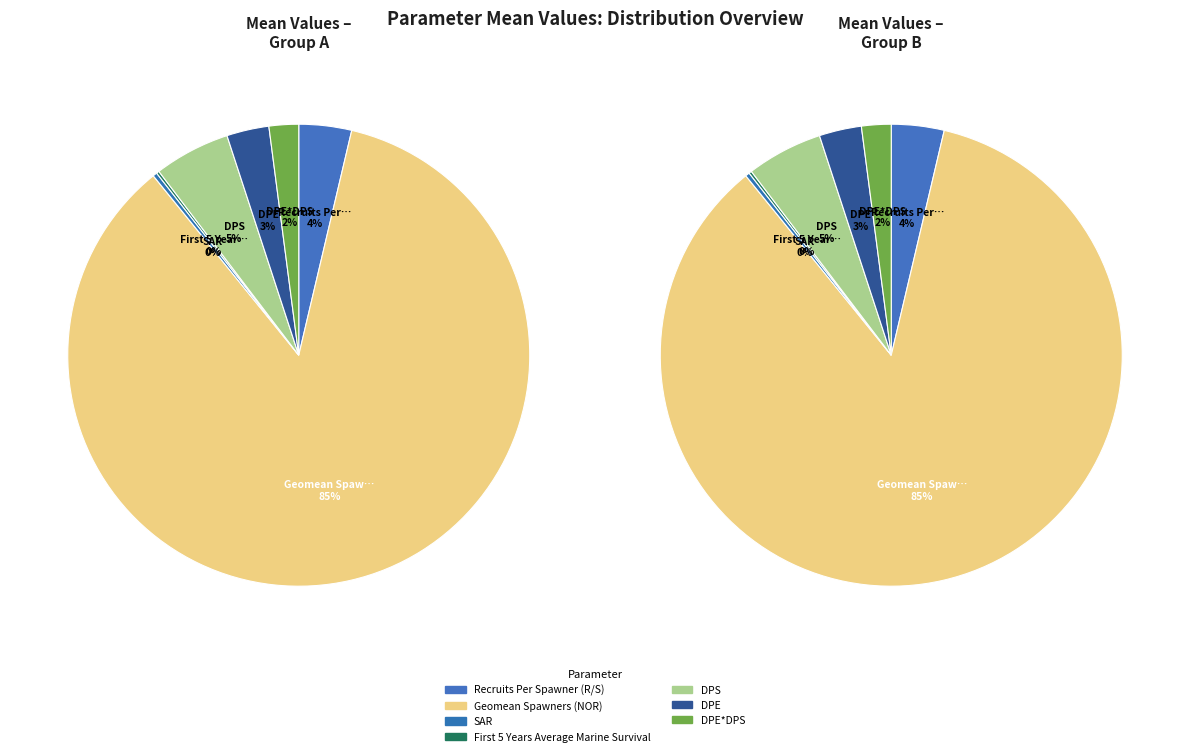

Do Geomean Spawners (NOR) and DPE together represent more than half of the pie?

Yes